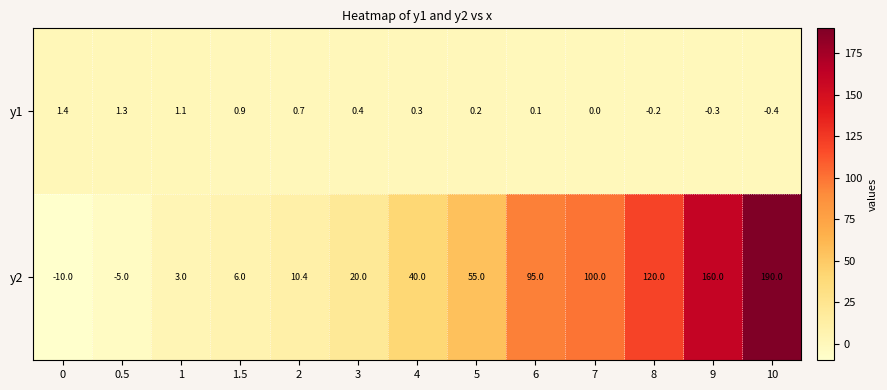

Which series changed the most between 0 and 4?

y2